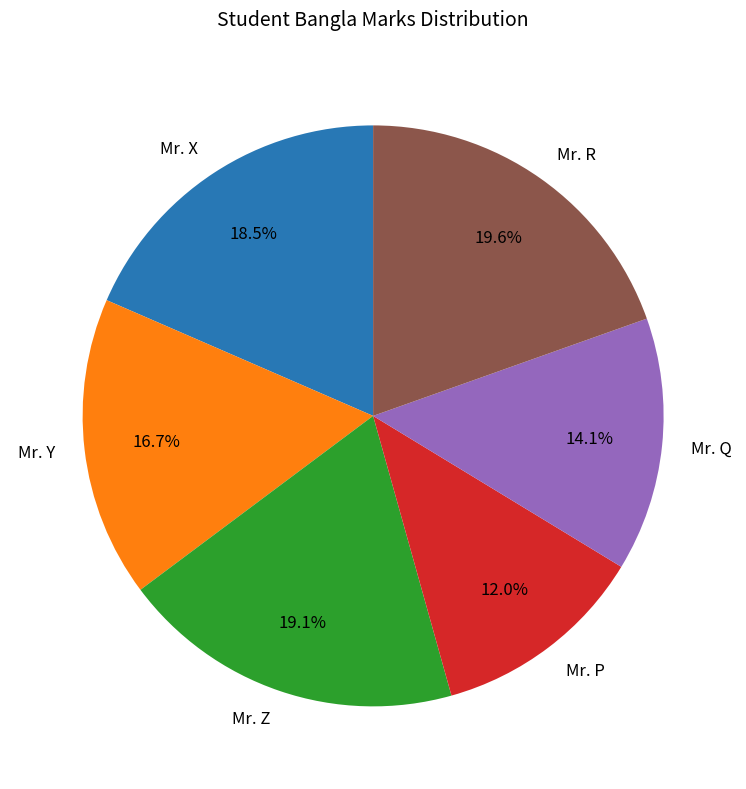

Is it true that Mr. Q is 14% of the pie?

True